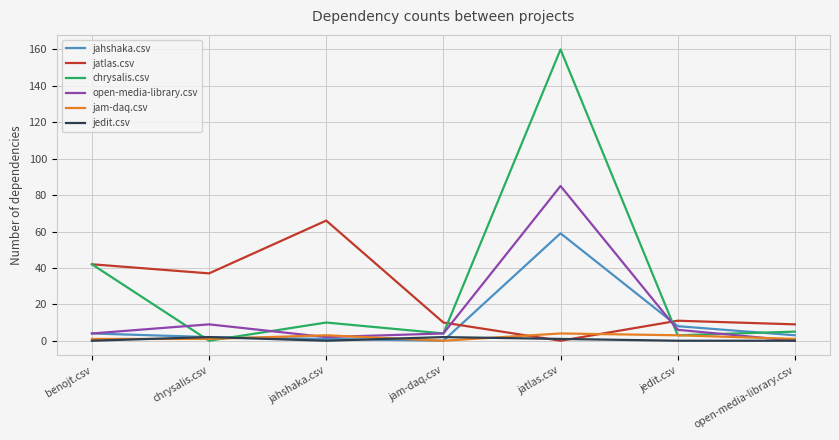

What is the maximum value shown in the chart?

160